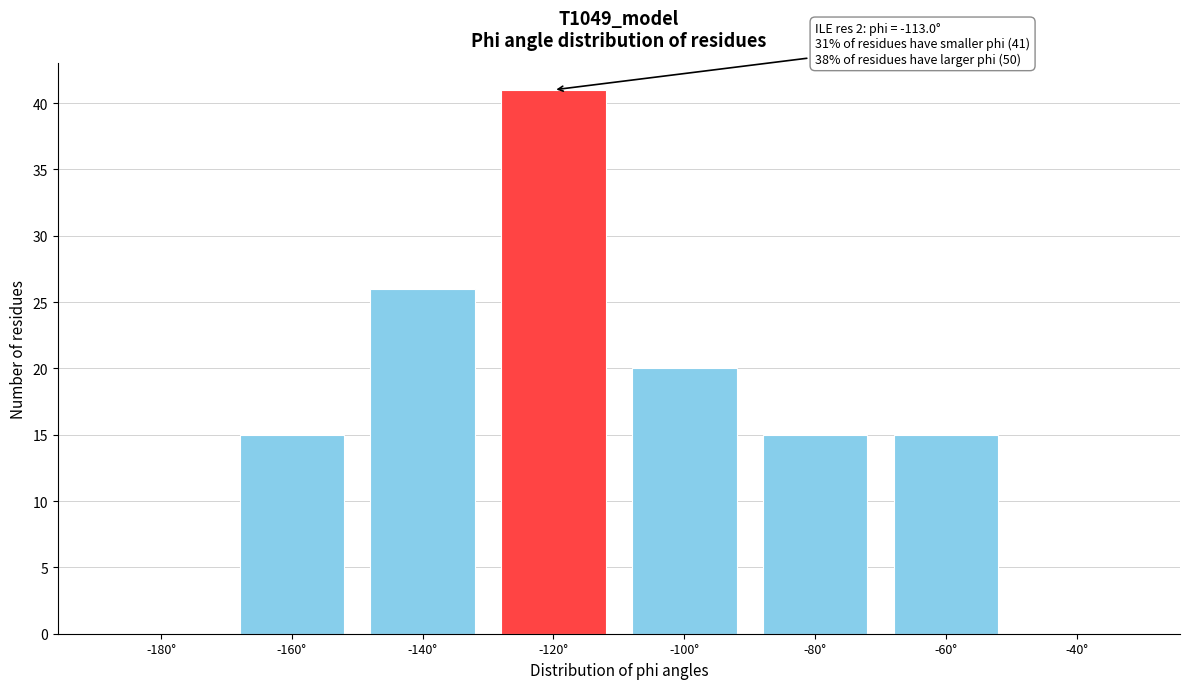

Reading left to right, list all the values displayed in this chart.

-180°=0	-160°=15	-140°=26	-120°=41	-100°=20	-80°=15	-60°=15	-40°=0